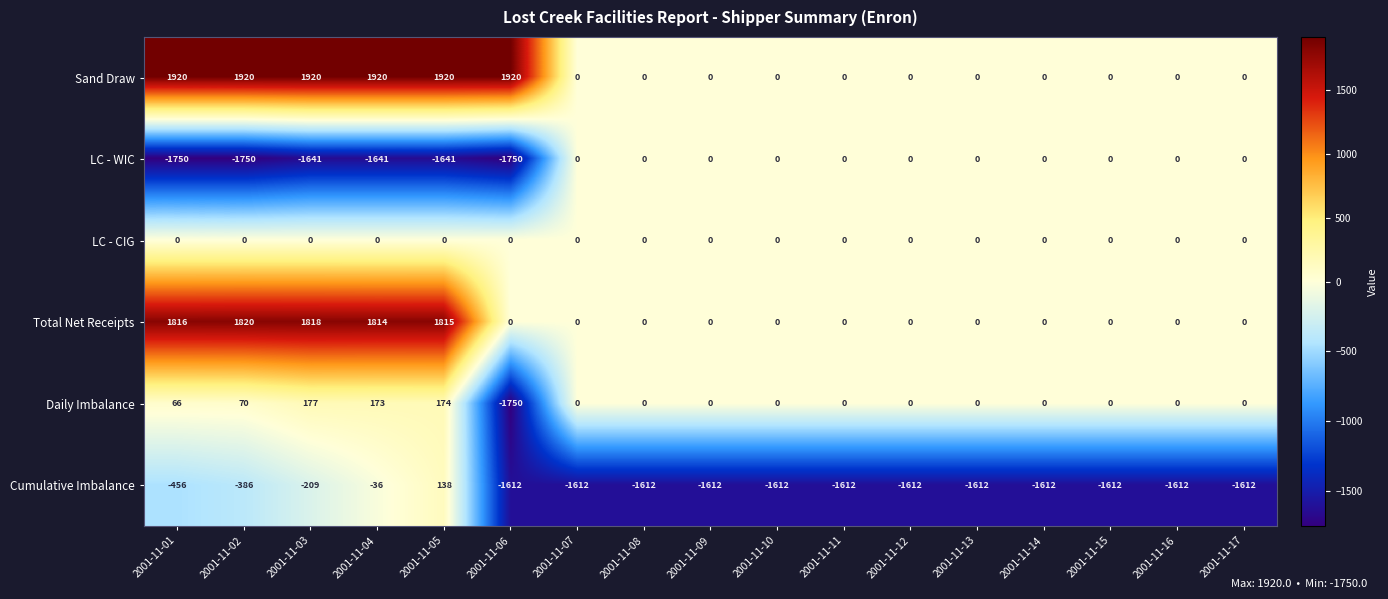

What is the greatest value displayed?

1920